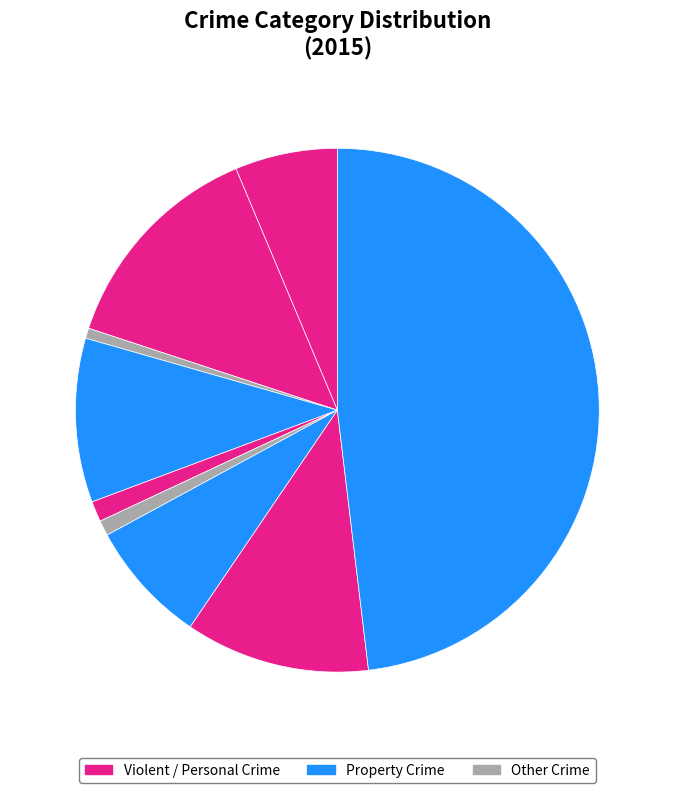

Count the number of slices in the pie.

9